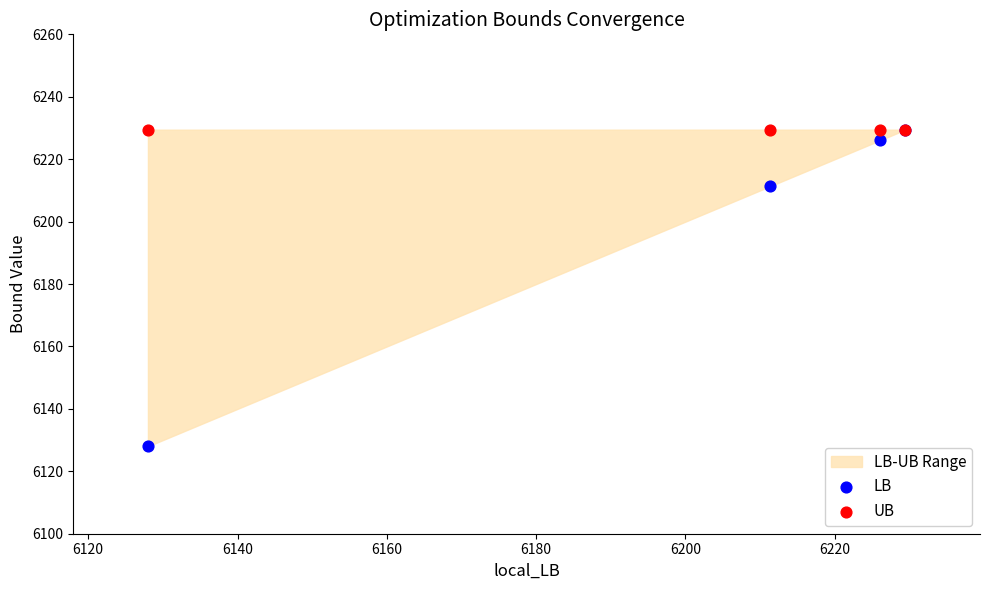

Across all series, what Y value is closest to 6178?

6211.4